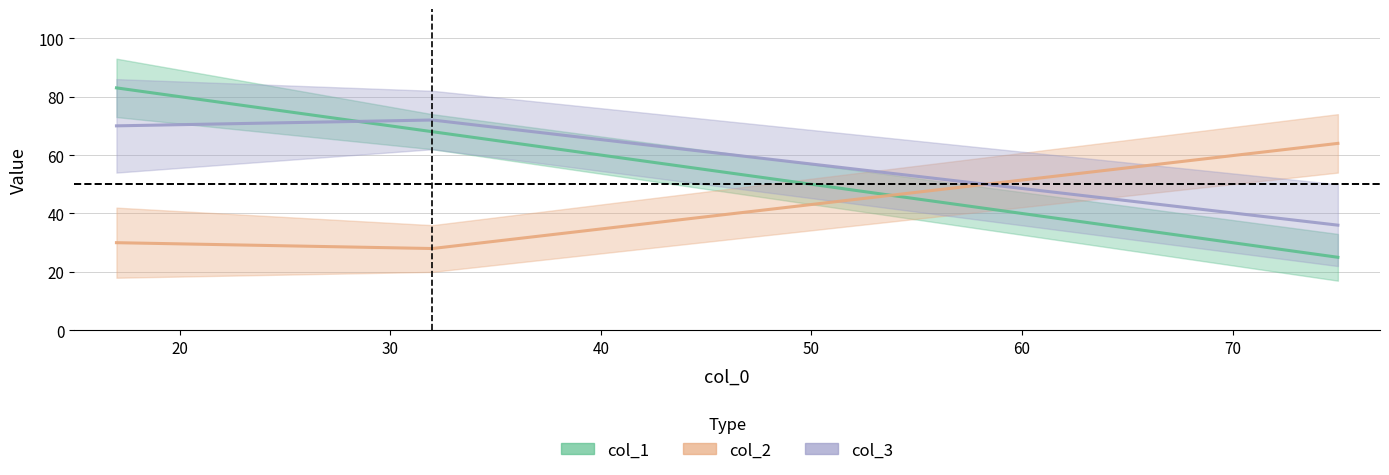

What is the difference between the col_1 values at 32 and 17?

15